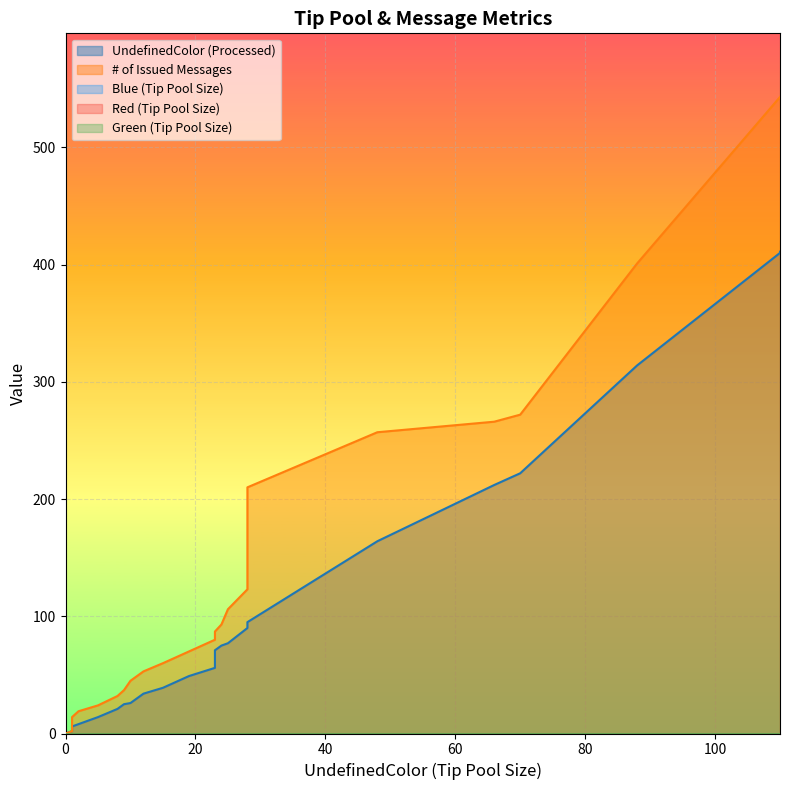

Between 15 and 1, which is larger?

15